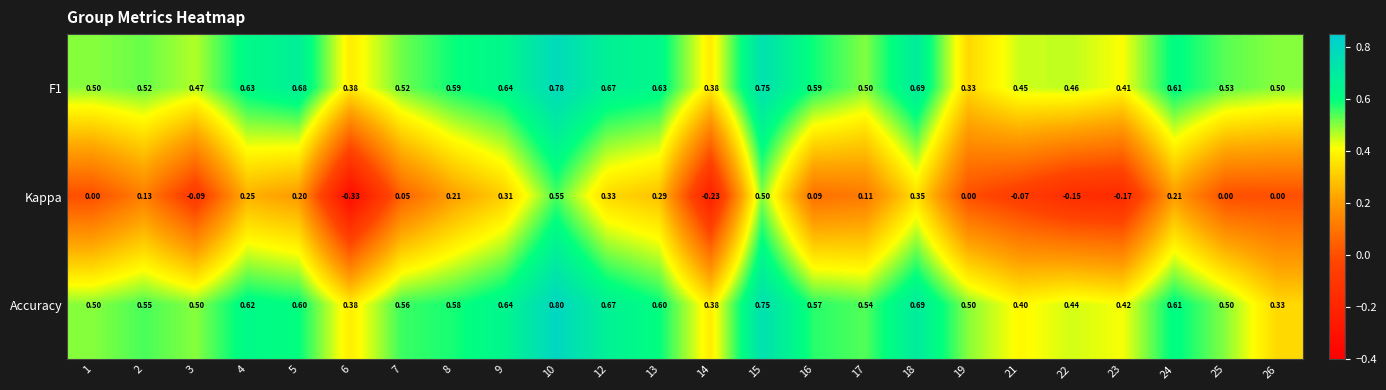

Is the value of Accuracy at 1 greater than the value of F1 at 19?

Yes